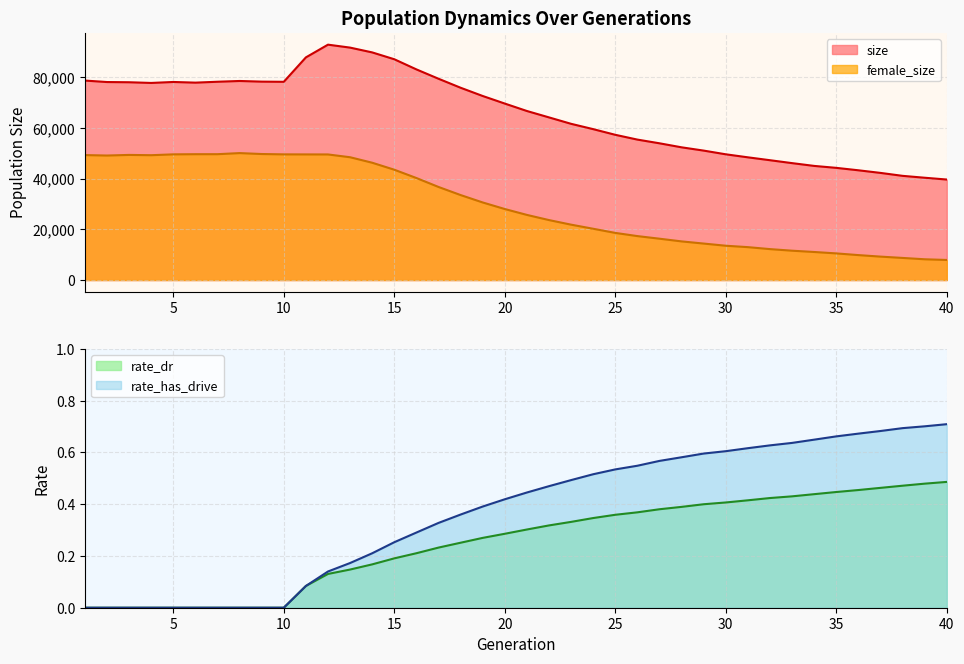

List the series in order of their peak value, lowest first.

rate_dr, rate_has_drive, female_size, size